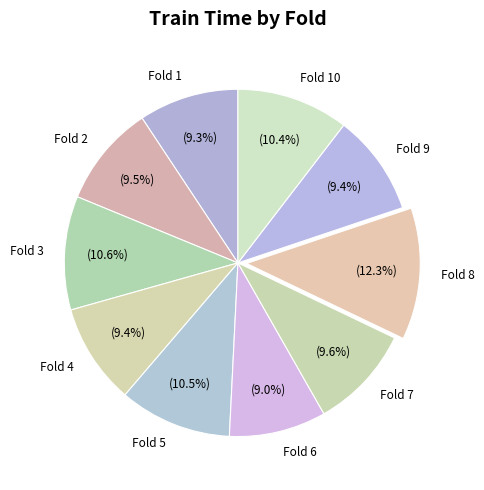

To the nearest percent, what is the difference between the Fold 6 and Fold 7 slice percentages?

1%